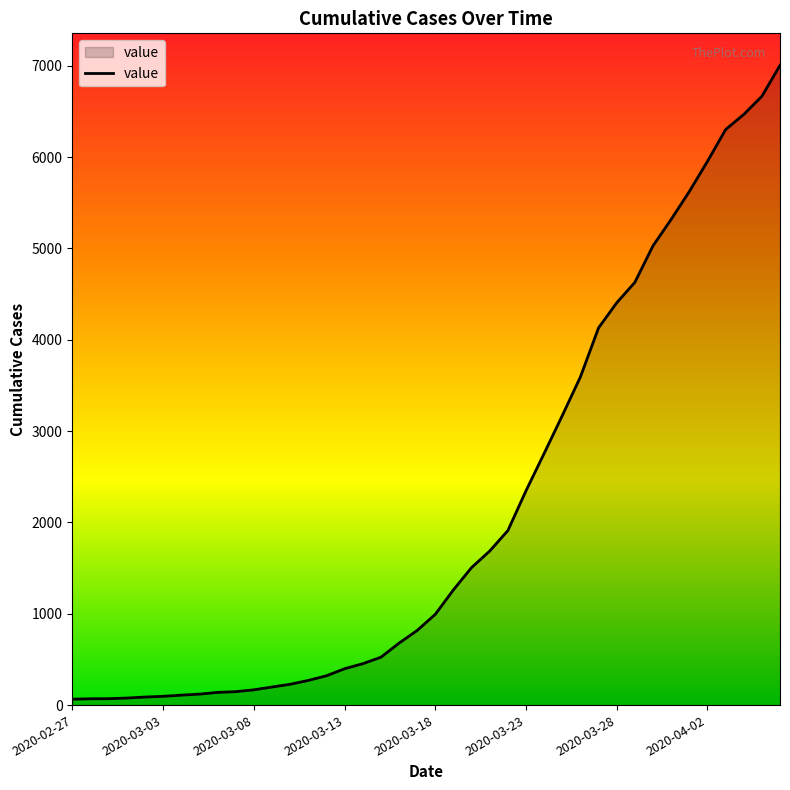

How many series are shown in this chart?

1